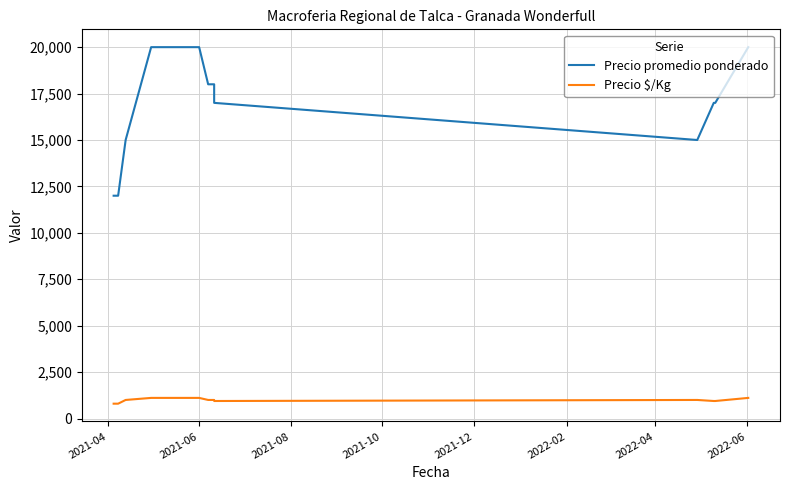

What is the difference between the second highest and minimum values in the Precio promedio ponderado series?

8000